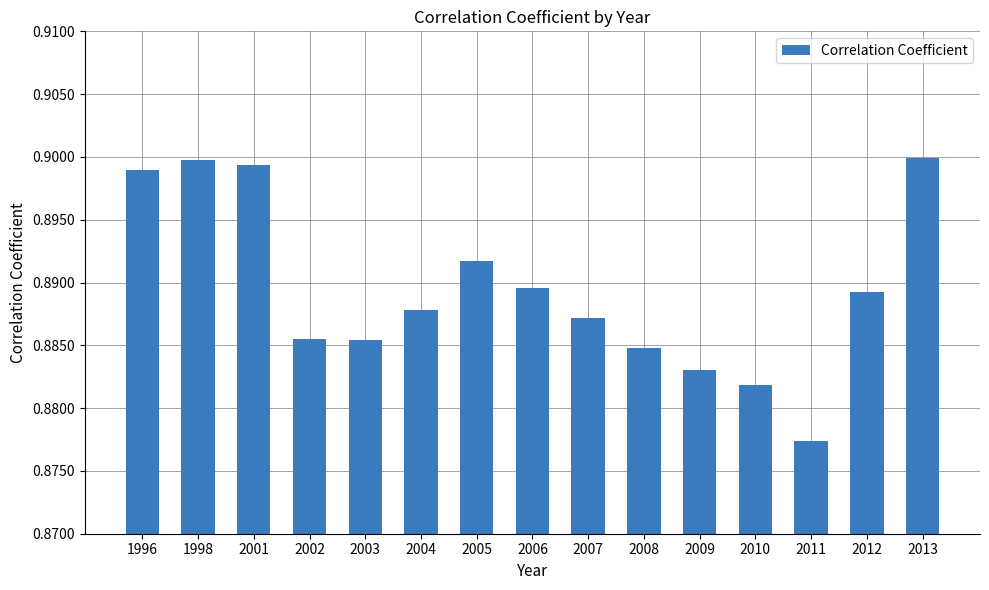

Which label corresponds to the smallest value in the chart?

2011